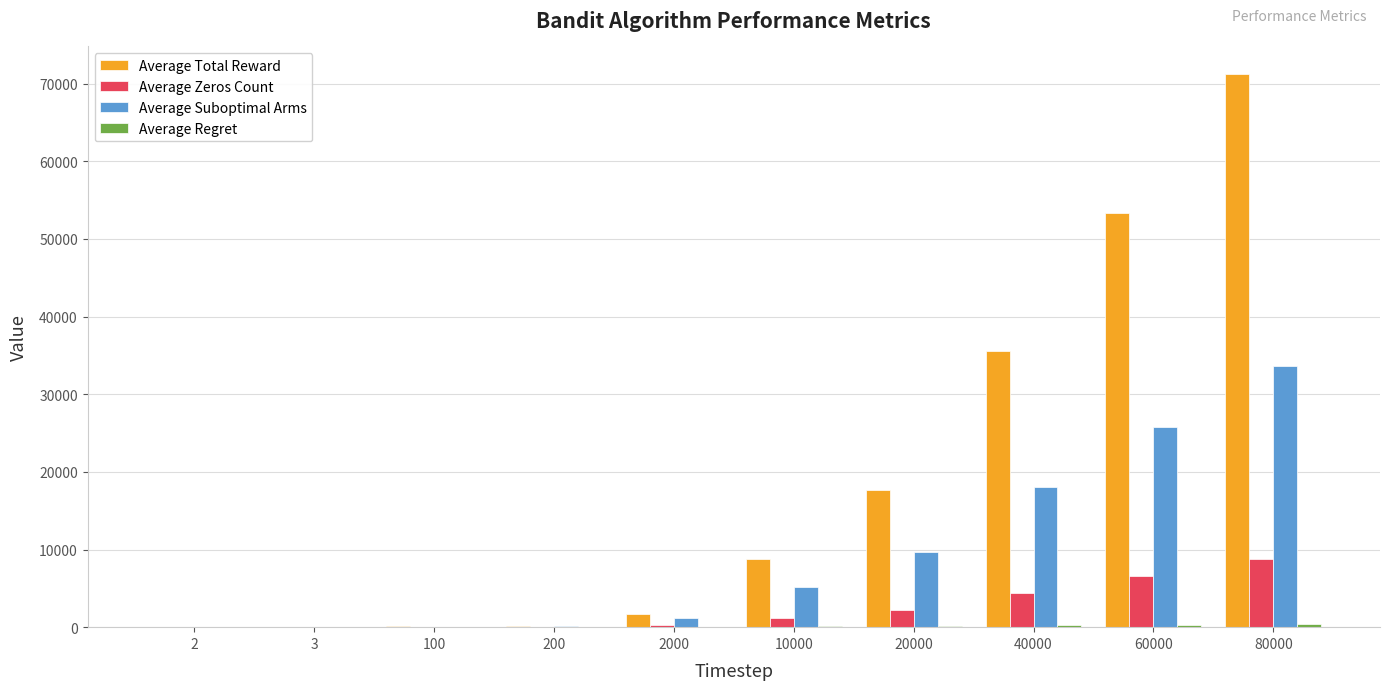

At which category does the chart reach its peak across all series?

80000